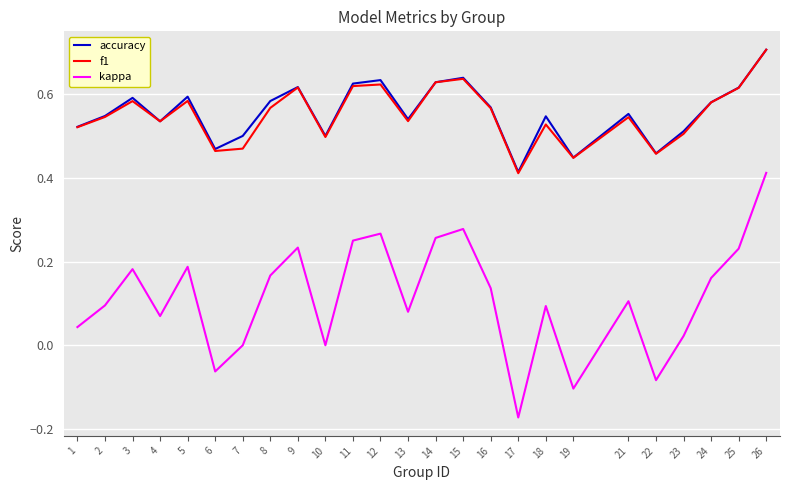

Which series has the widest spread of values?

kappa